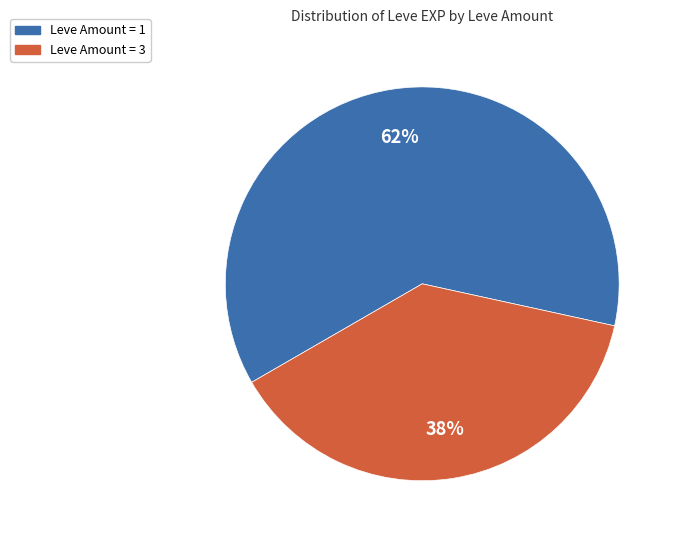

To the nearest percent, what is the difference between the largest and smallest slice percentages?

24%